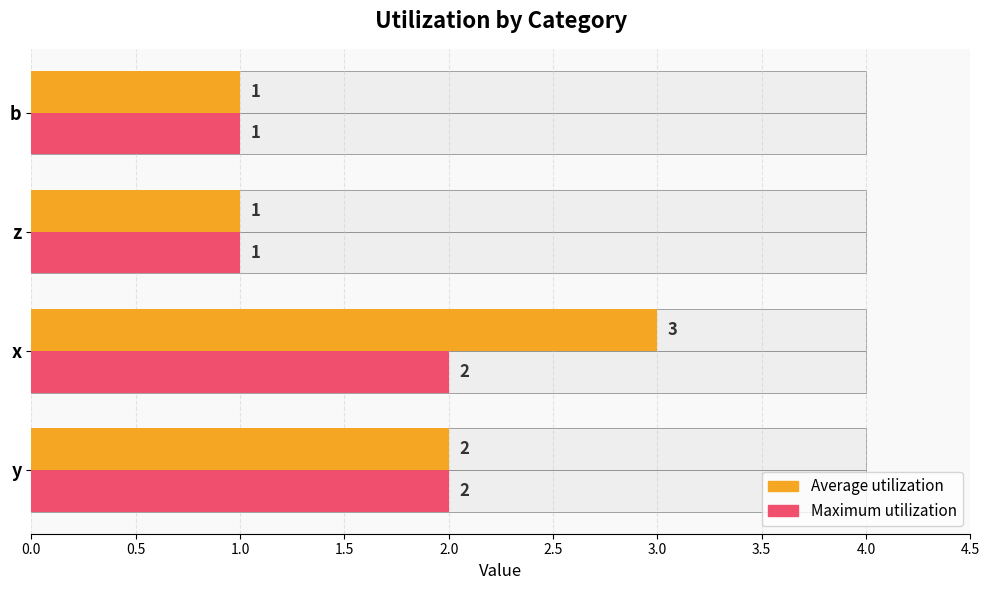

Rank the series by their average value, from lowest to highest.

Maximum utilization, Average utilization